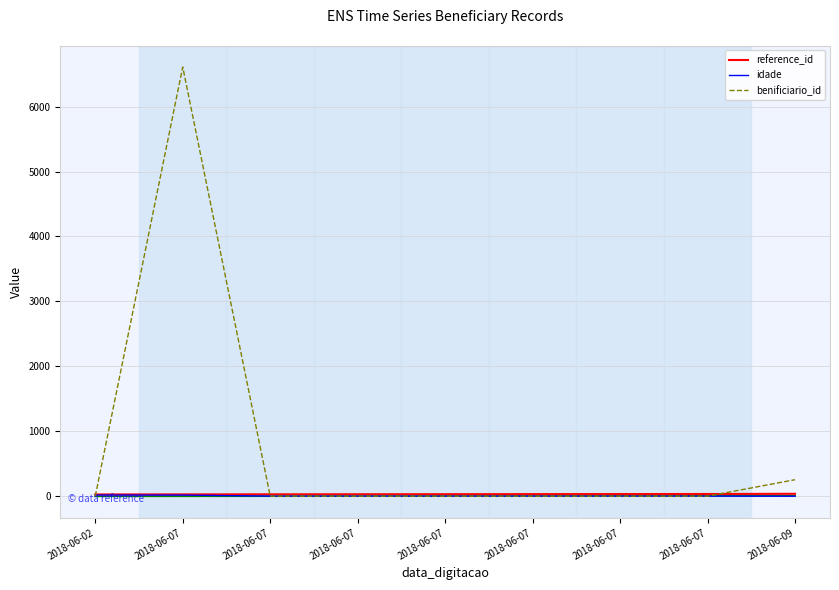

At how many categories does at least one series exceed 5179?

1